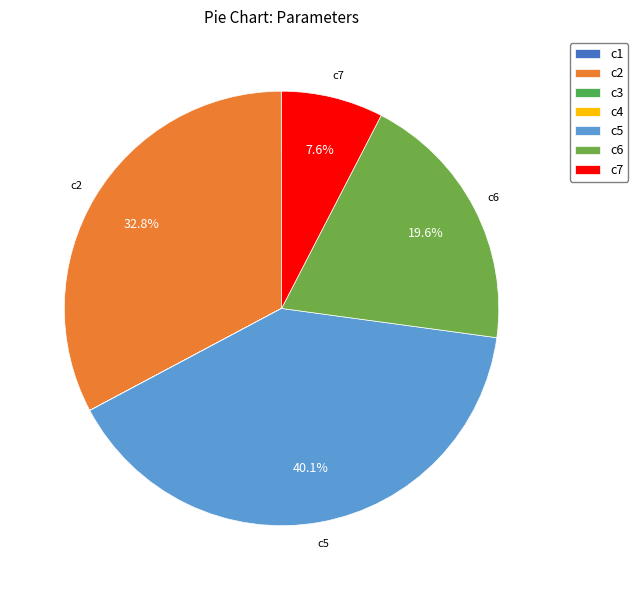

Does any single category account for the majority?

No